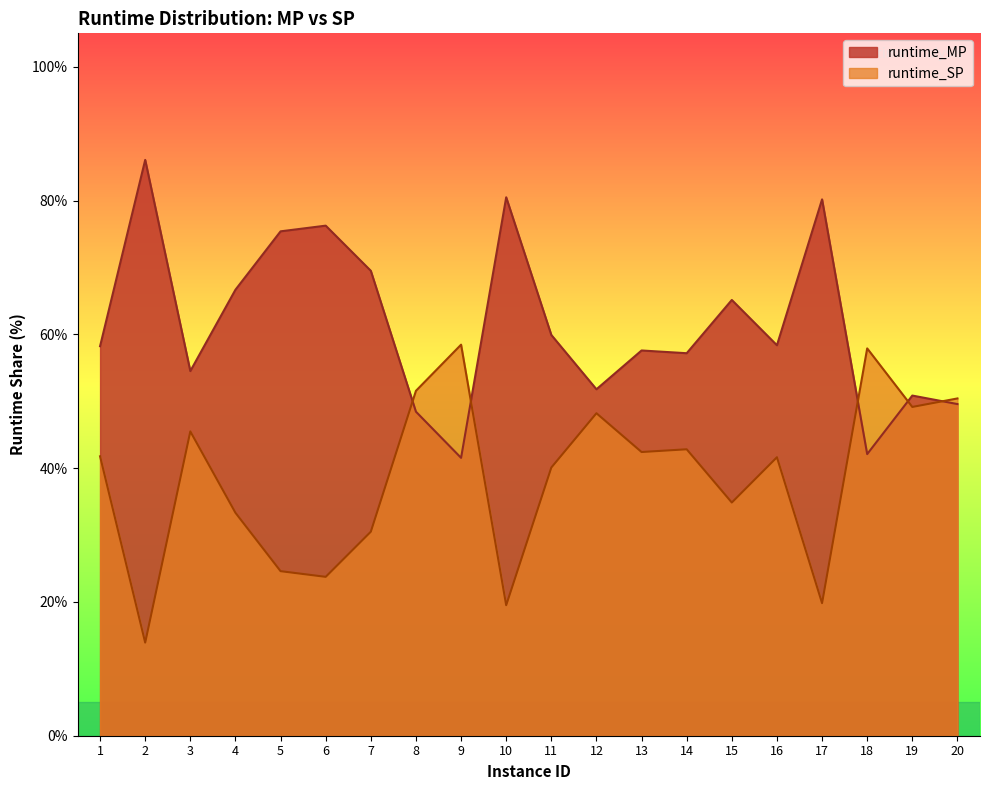

At 13, list the series in order from largest to smallest.

runtime_MP, runtime_SP